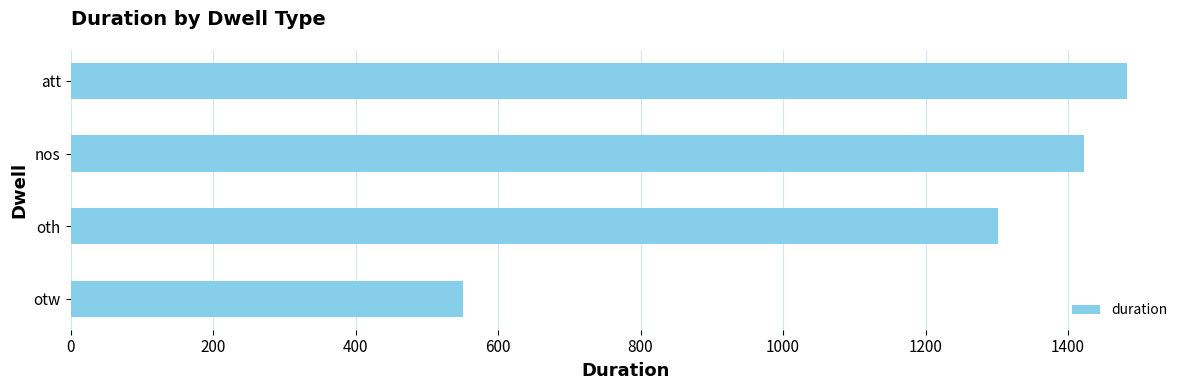

Rank the categories by value from highest to lowest.

att, nos, oth, otw